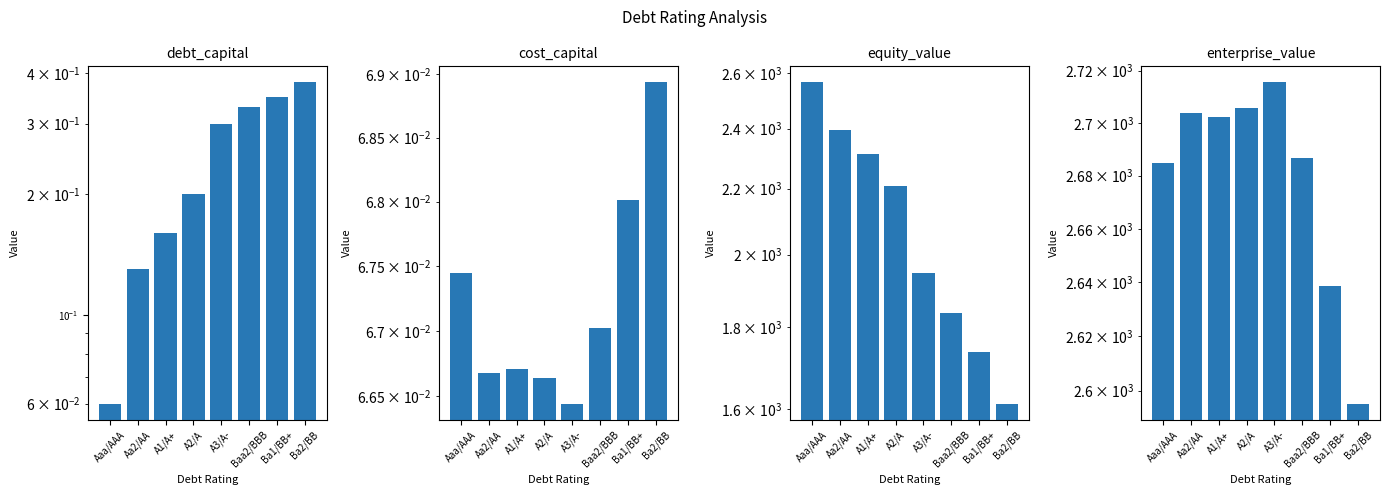

Which series changed the most between Aa2/AA and Ba1/BB+?

equity_value